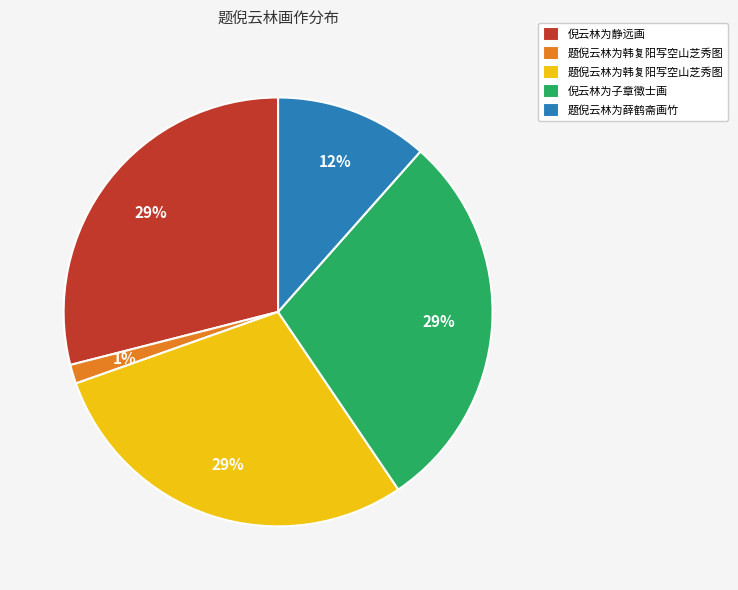

Is there a majority slice in this chart?

No